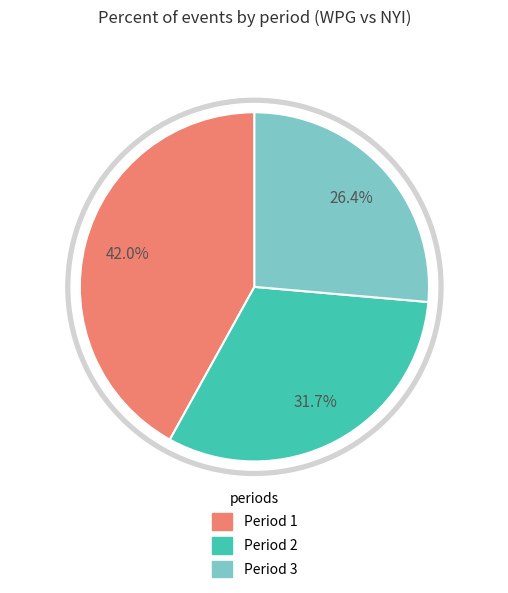

The Period 1 slice represents 42% of the pie. True or false?

True